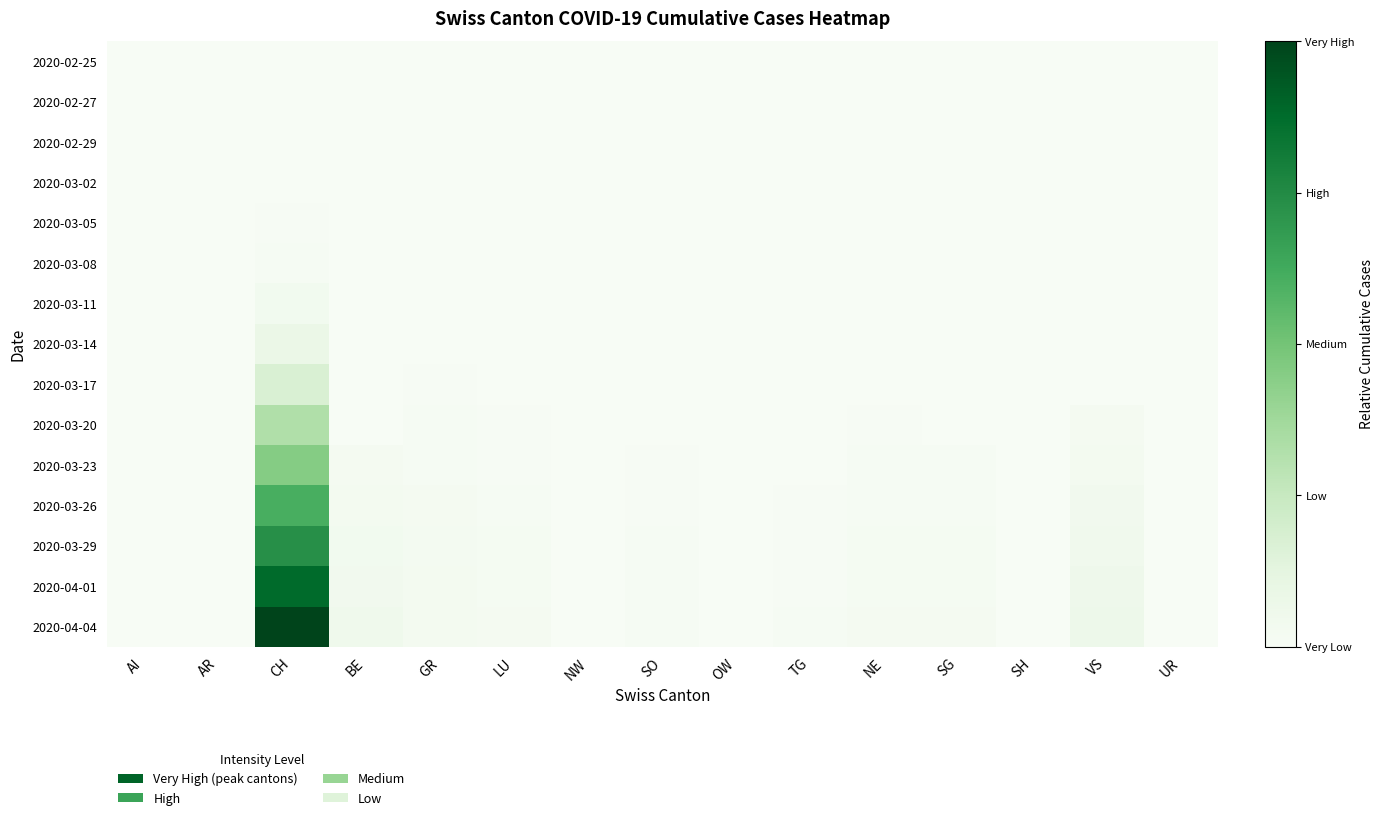

Rank the series at SO from lowest to highest value.

2020-02-25, 2020-02-27, 2020-02-29, 2020-03-02, 2020-03-05, 2020-03-08, 2020-03-11, 2020-03-14, 2020-03-17, 2020-03-20, 2020-03-23, 2020-03-26, 2020-03-29, 2020-04-01, 2020-04-04